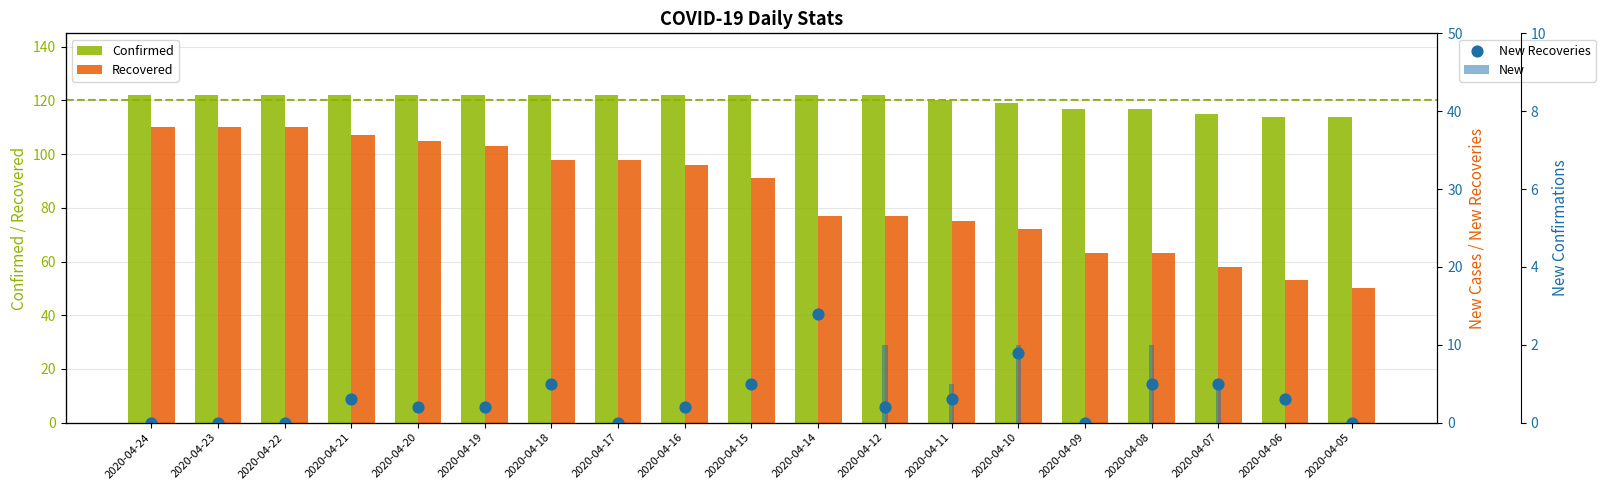

Which series contains the lowest Y value?

New Recoveries